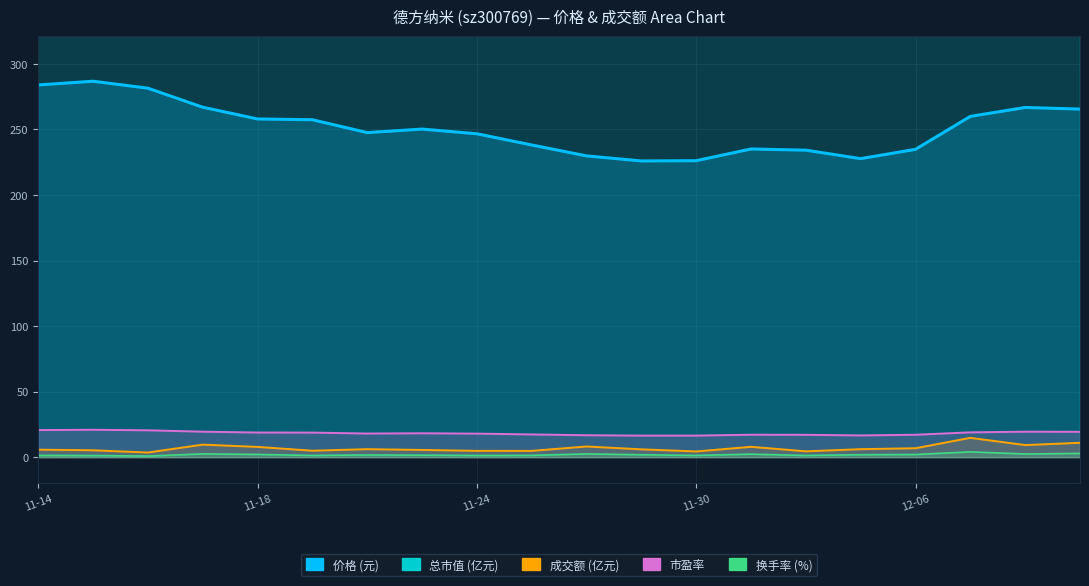

What is the value of the 总市值 (亿元) point at the 10th from the left?

413.8